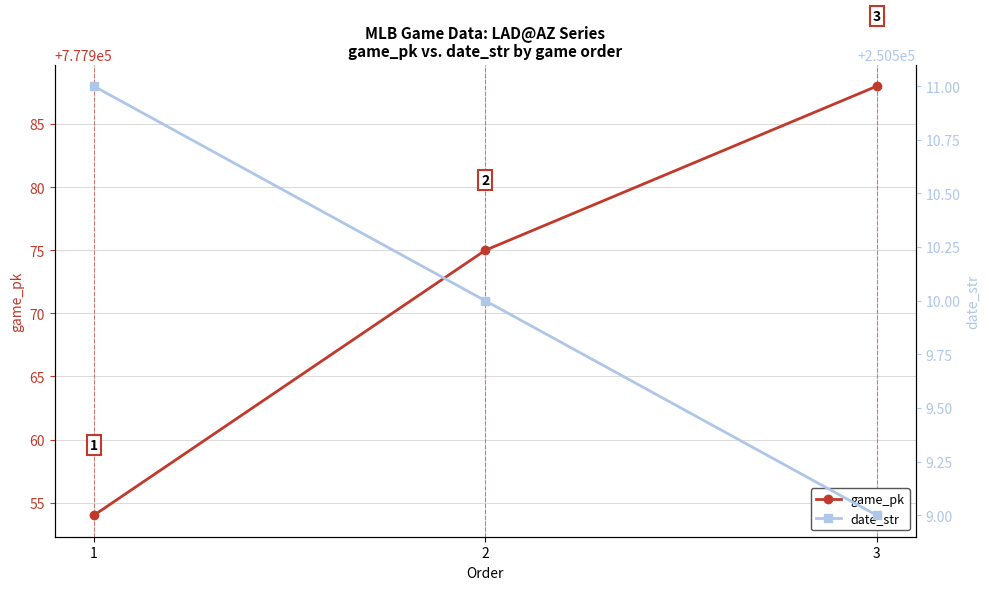

What is the value of the date_str point at the 3rd from the left?

250509